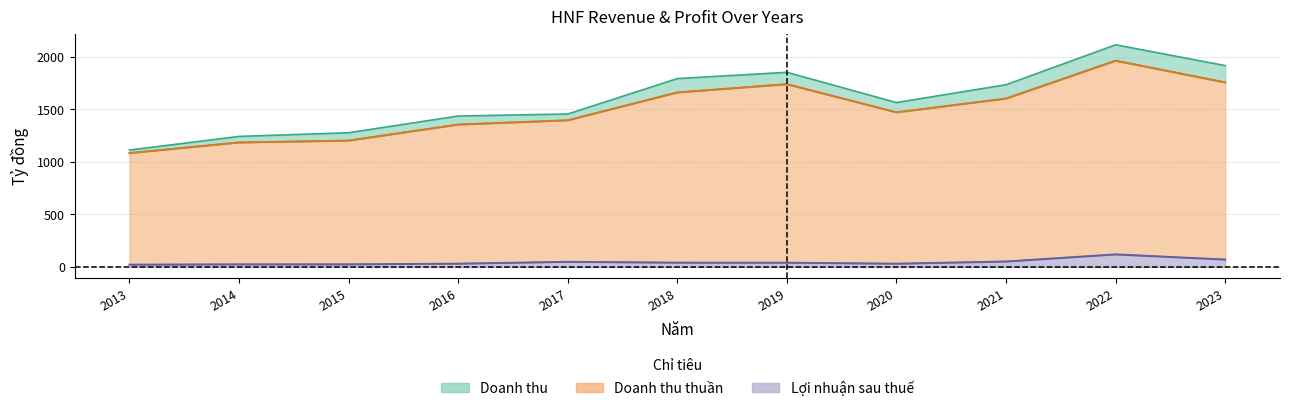

In Doanh_thu, how many points are lower than both neighbors (excluding endpoints)?

1